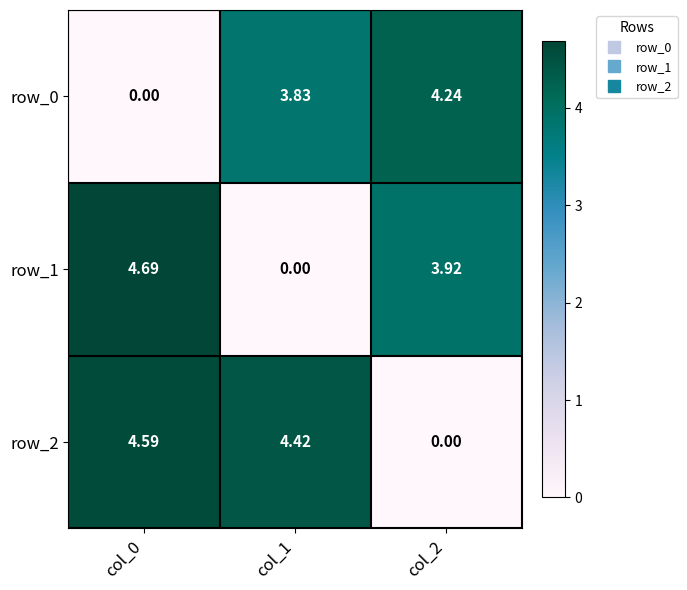

Is the value of row_0 at col_0 greater than the value of row_2 at col_1?

No